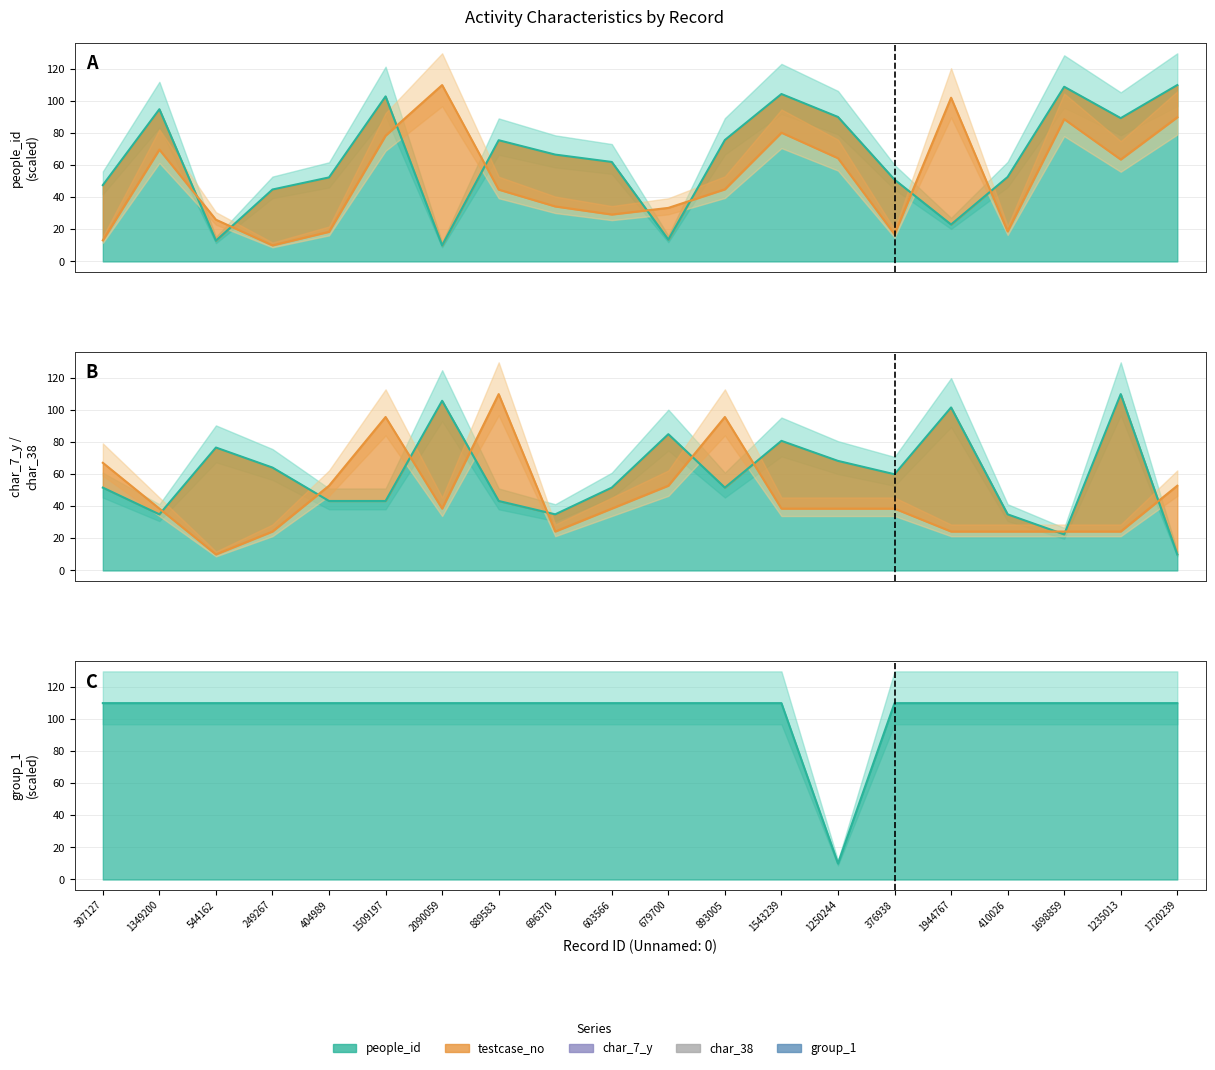

Where is the first local maximum for char_38?

1509197